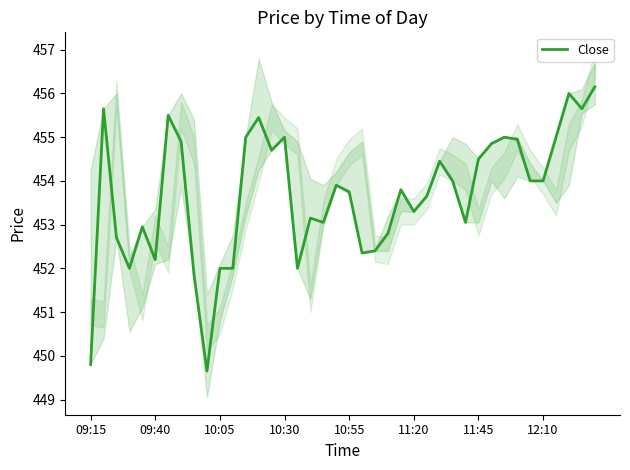

Is it true that Close equals 455.0 at 10:30?

True